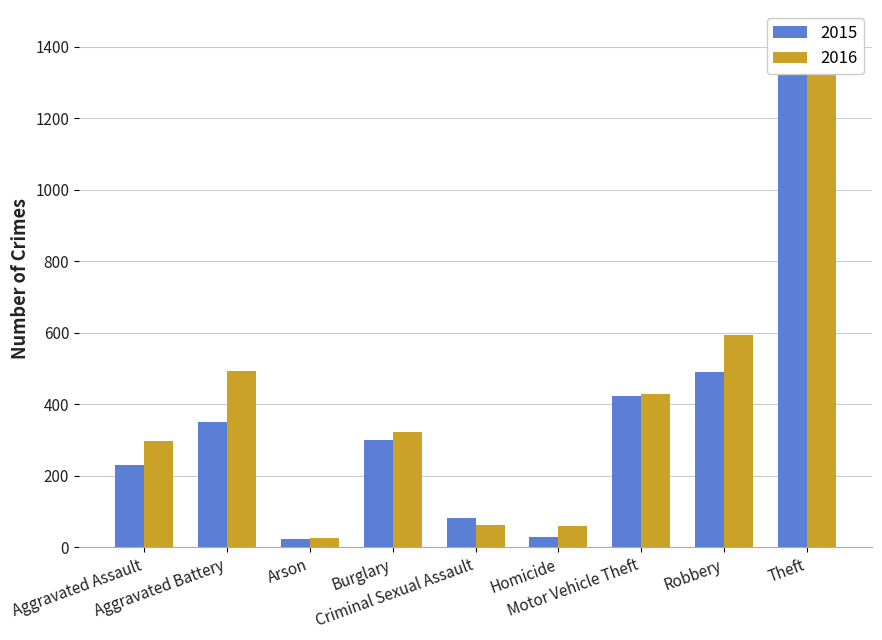

At which category is the sum across all series the highest?

Theft